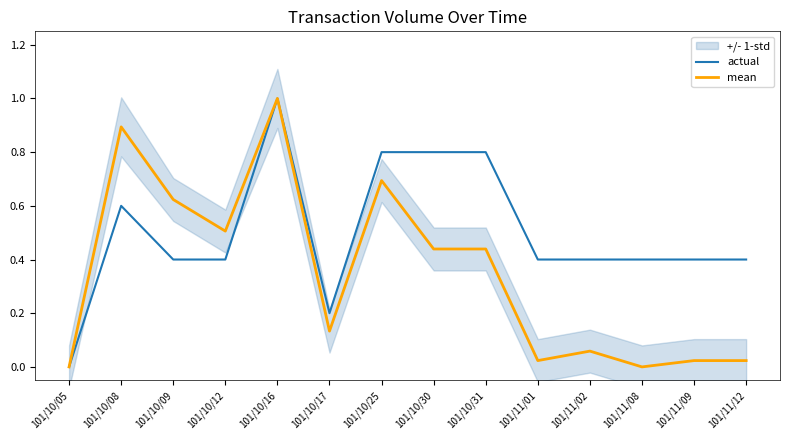

Which series has the widest spread of values?

actual